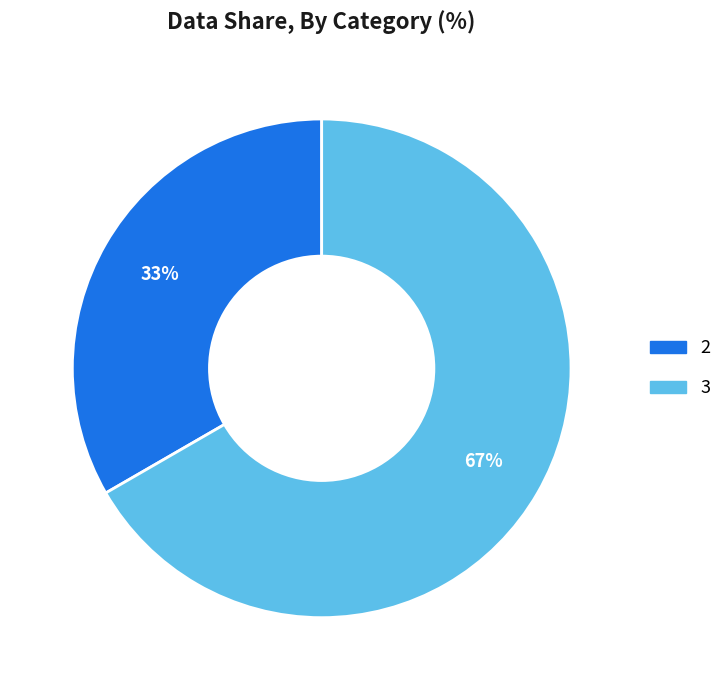

Does any single category account for the majority?

Yes